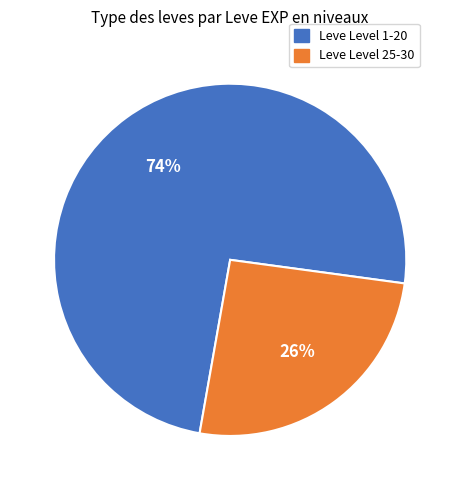

Is there any slice that represents more than half of the pie?

Yes